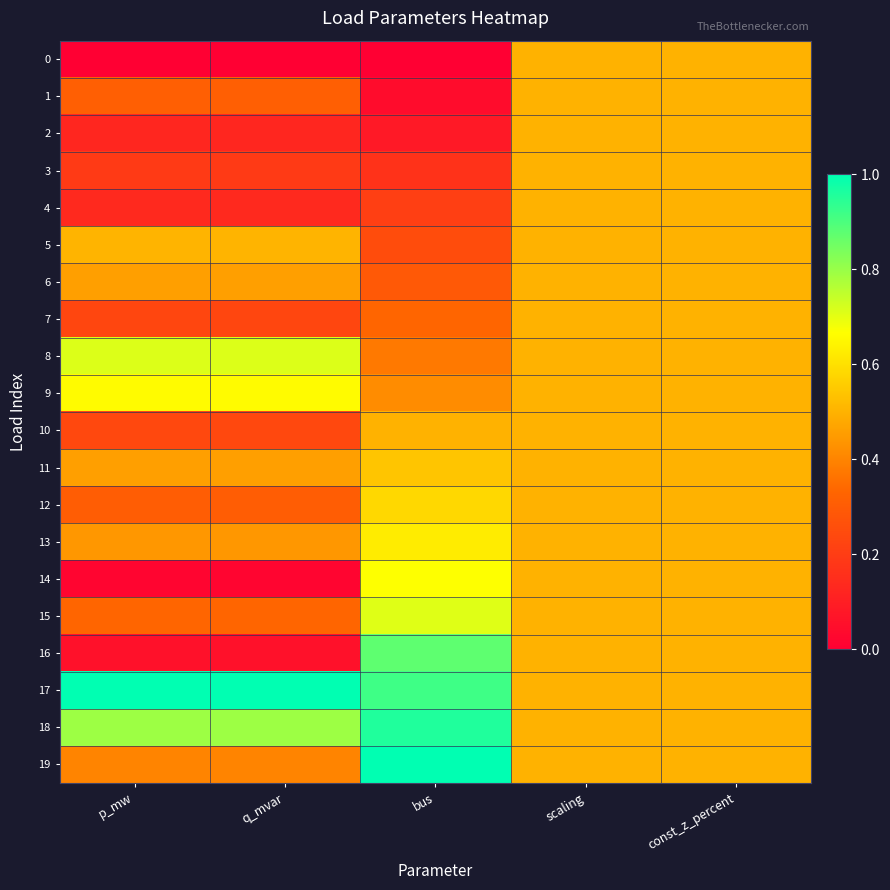

Reading left to right, transcribe all the data shown in this chart.

0: p_mw=0.0	q_mvar=0.0	bus=0.0	scaling=0.5	const_z_percent=0.5
1: p_mw=0.3	q_mvar=0.3	bus=0.0	scaling=0.5	const_z_percent=0.5
2: p_mw=0.1	q_mvar=0.1	bus=0.1	scaling=0.5	const_z_percent=0.5
3: p_mw=0.2	q_mvar=0.2	bus=0.2	scaling=0.5	const_z_percent=0.5
4: p_mw=0.1	q_mvar=0.1	bus=0.2	scaling=0.5	const_z_percent=0.5
5: p_mw=0.5	q_mvar=0.5	bus=0.2	scaling=0.5	const_z_percent=0.5
6: p_mw=0.5	q_mvar=0.5	bus=0.3	scaling=0.5	const_z_percent=0.5
7: p_mw=0.2	q_mvar=0.2	bus=0.3	scaling=0.5	const_z_percent=0.5
8: p_mw=0.7	q_mvar=0.7	bus=0.4	scaling=0.5	const_z_percent=0.5
9: p_mw=0.7	q_mvar=0.7	bus=0.4	scaling=0.5	const_z_percent=0.5
10: p_mw=0.2	q_mvar=0.2	bus=0.5	scaling=0.5	const_z_percent=0.5
11: p_mw=0.5	q_mvar=0.5	bus=0.5	scaling=0.5	const_z_percent=0.5
12: p_mw=0.3	q_mvar=0.3	bus=0.6	scaling=0.5	const_z_percent=0.5
13: p_mw=0.4	q_mvar=0.4	bus=0.6	scaling=0.5	const_z_percent=0.5
14: p_mw=0.0	q_mvar=0.0	bus=0.7	scaling=0.5	const_z_percent=0.5
15: p_mw=0.3	q_mvar=0.3	bus=0.7	scaling=0.5	const_z_percent=0.5
16: p_mw=0.1	q_mvar=0.1	bus=0.9	scaling=0.5	const_z_percent=0.5
17: p_mw=1.0	q_mvar=1.0	bus=0.9	scaling=0.5	const_z_percent=0.5
18: p_mw=0.8	q_mvar=0.8	bus=1.0	scaling=0.5	const_z_percent=0.5
19: p_mw=0.4	q_mvar=0.4	bus=1.0	scaling=0.5	const_z_percent=0.5